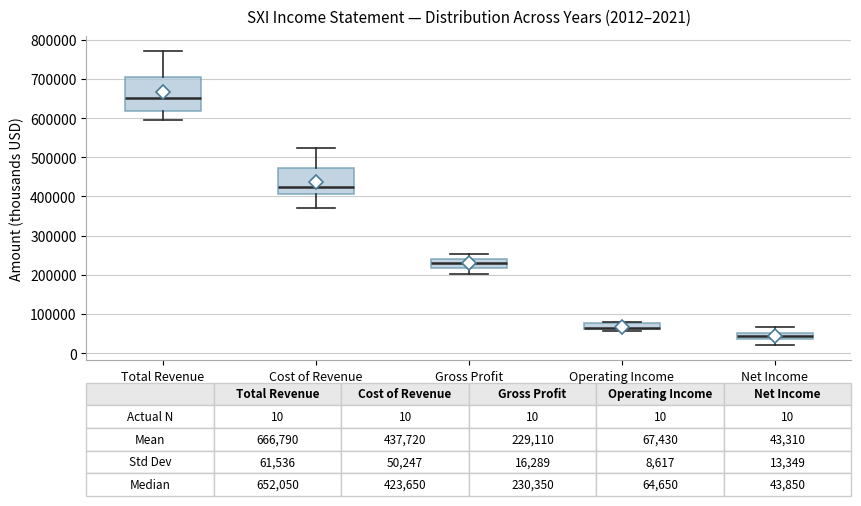

Which box is the tallest, from its lower edge to its upper edge?

Total Revenue